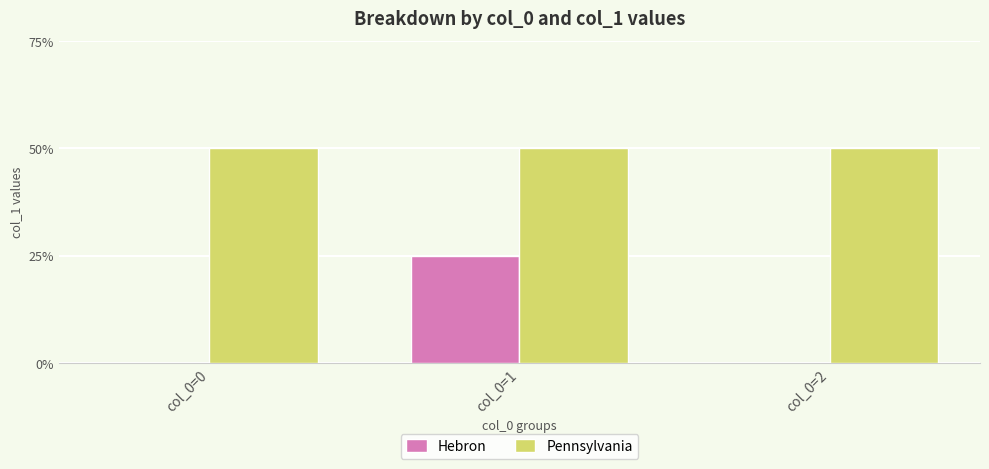

What is the average value of the Pennsylvania series?

2